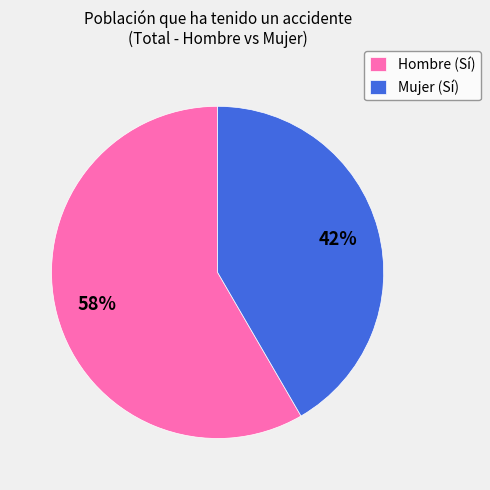

Which category has the smallest portion of the pie?

Mujer (Sí)